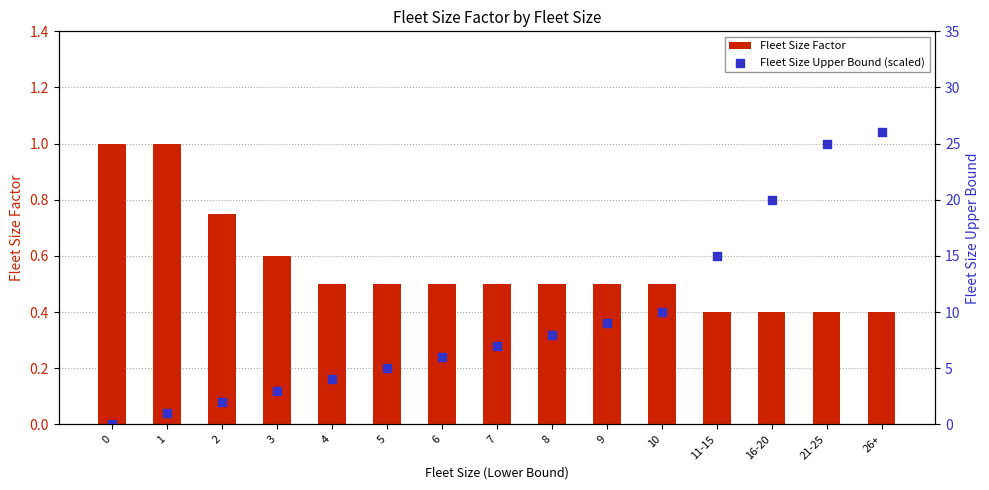

What are all the series names shown in the legend?

Fleet Size Factor, Fleet Size Upper Bound (scaled)